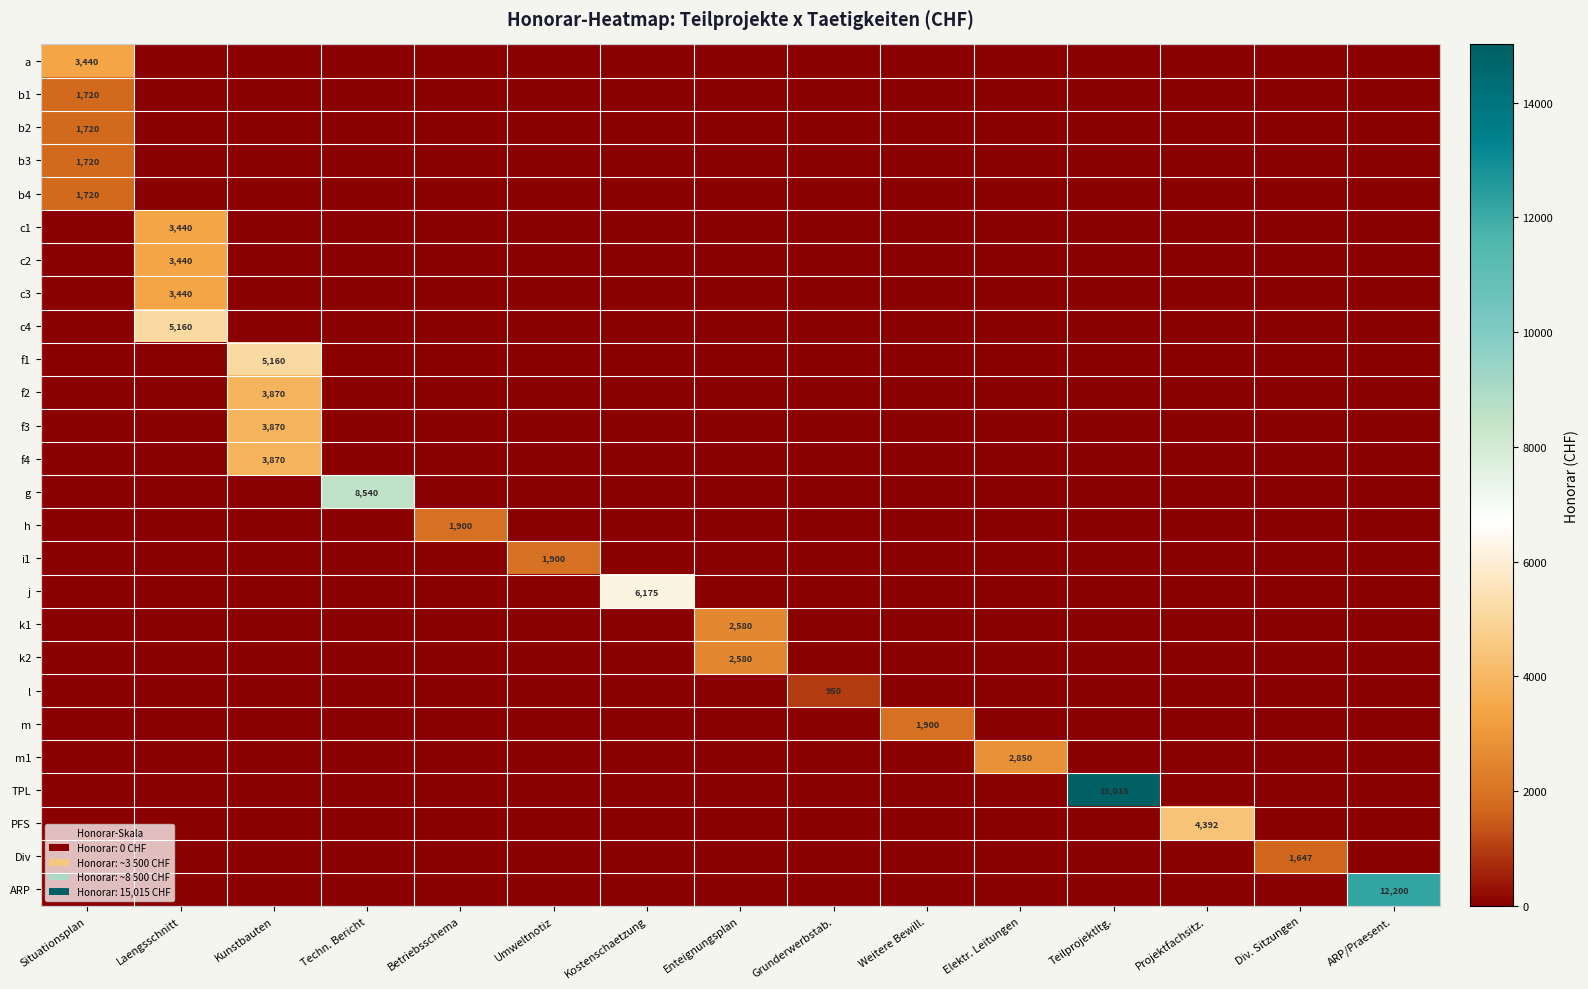

Rank the categories by c1 value from highest to lowest.

Laengsschnitt, Situationsplan, Kunstbauten, Techn. Bericht, Betriebsschema, Umweltnotiz, Kostenschaetzung, Enteignungsplan, Grunderwerbstab., Weitere Bewill., Elektr. Leitungen, Teilprojektltg., Projektfachsitz., Div. Sitzungen, ARP/Praesent.